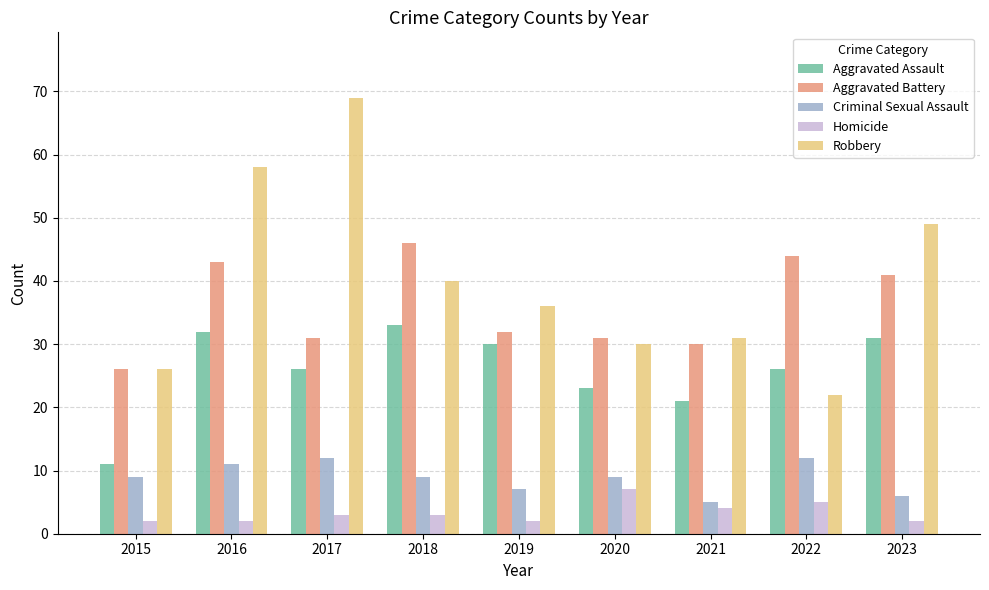

The Aggravated Battery series shows 26 at 2015. True or false?

True